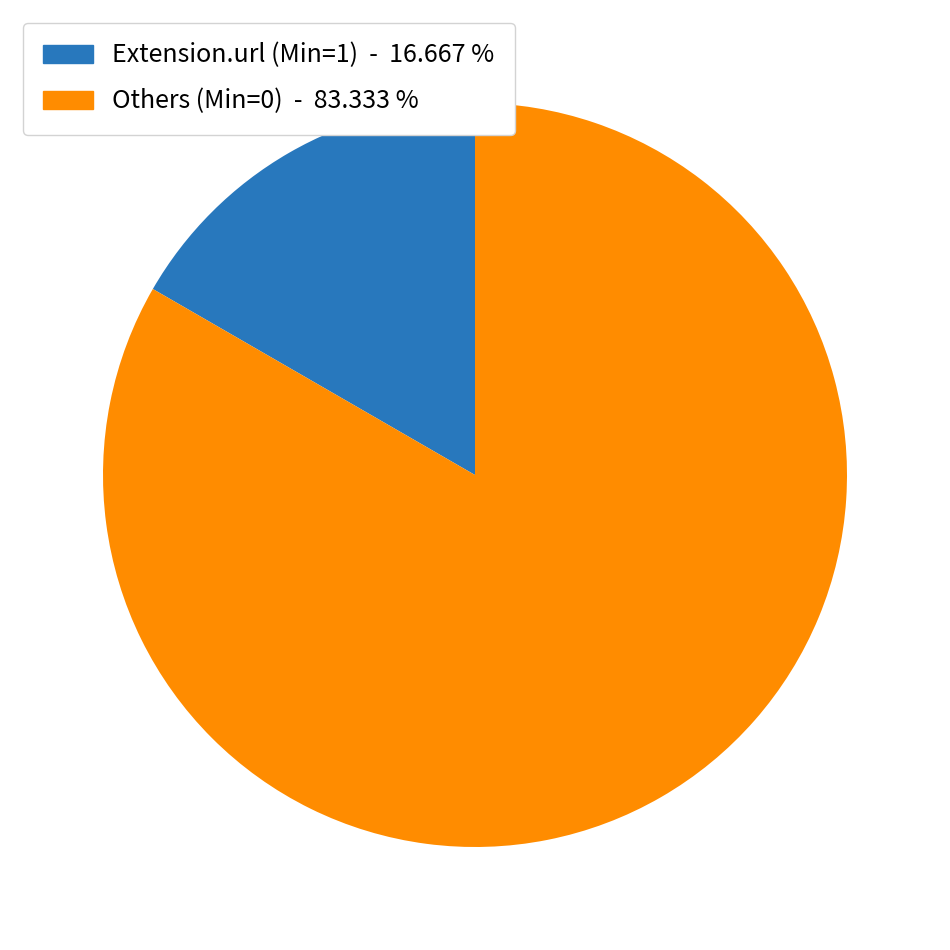

Count the number of slices in the pie.

2